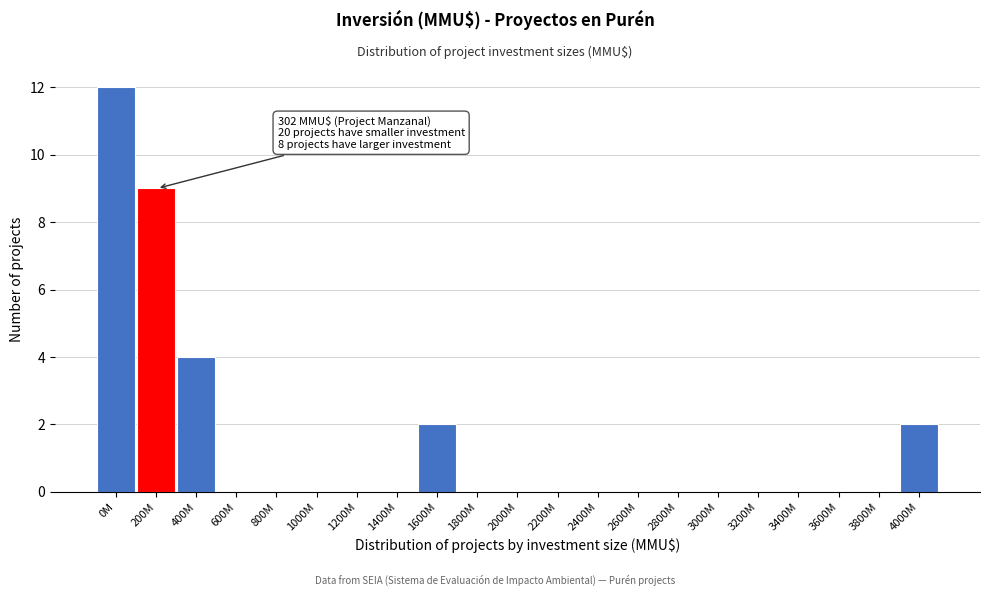

Reading right to left, transcribe all the data shown in this chart.

4000M=2	3800M=0	3600M=0	3400M=0	3200M=0	3000M=0	2800M=0	2600M=0	2400M=0	2200M=0	2000M=0	1800M=0	1600M=2	1400M=0	1200M=0	1000M=0	800M=0	600M=0	400M=4	200M=9	0M=12